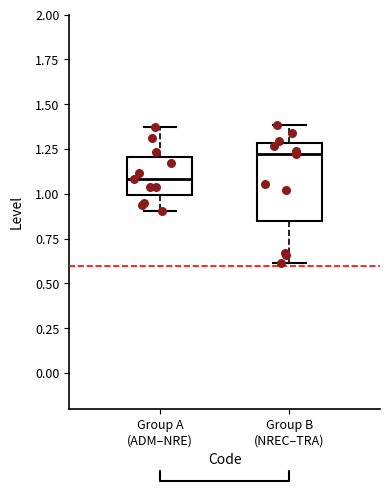

Reading left to right, transcribe this box plot: for each box, give where its median line is, the range the box spans, and where its two whiskers end, as read against the y-axis. The values are not printed on the chart, so give them approximately, as read against the axis.

Group A (ADM–NRE): median 1.10, box 1.00 to 1.20, whiskers 0.90 to 1.35
Group B (NREC–TRA): median 1.20, box 0.85 to 1.30, whiskers 0.60 to 1.40